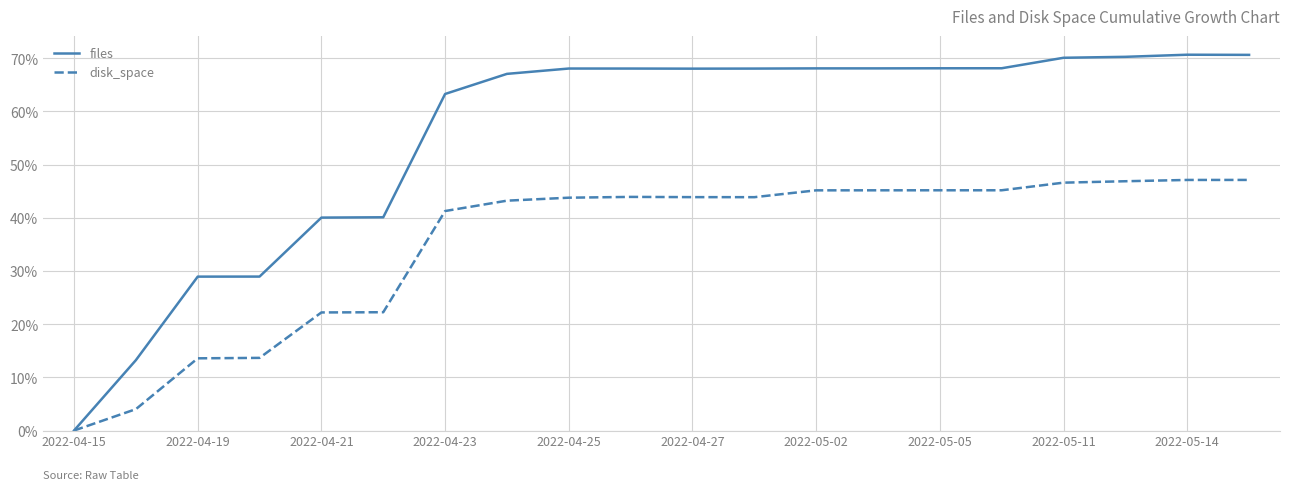

Which series has the widest spread of values?

files